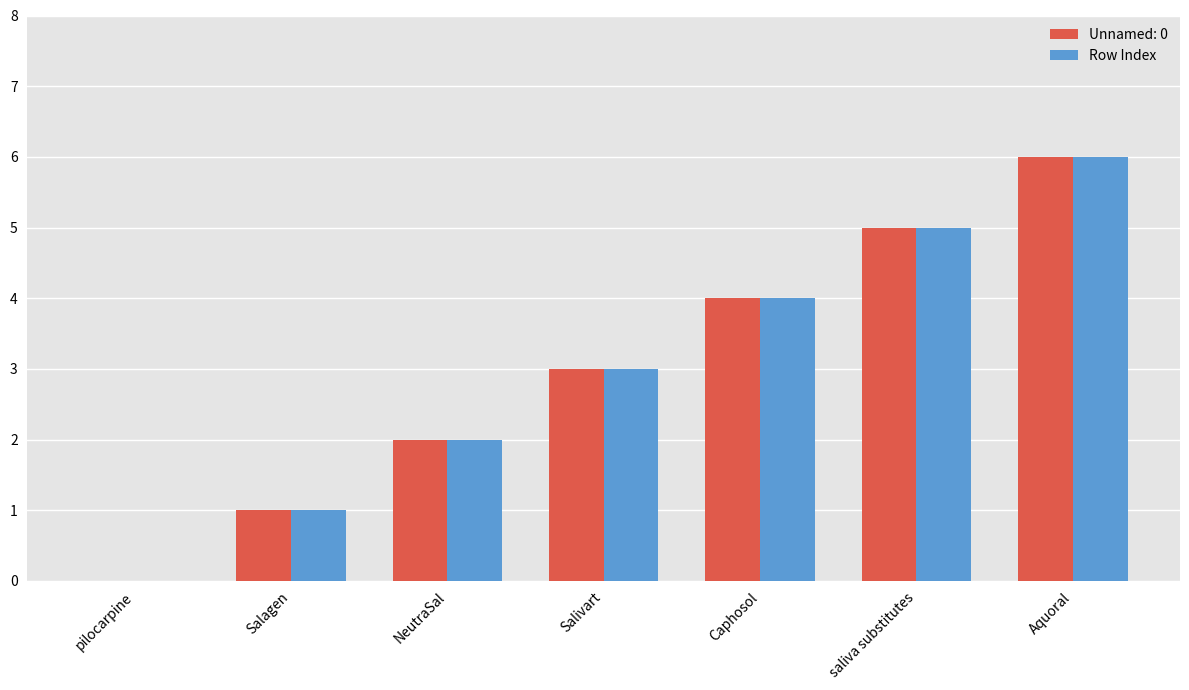

Are the bars horizontal?

No